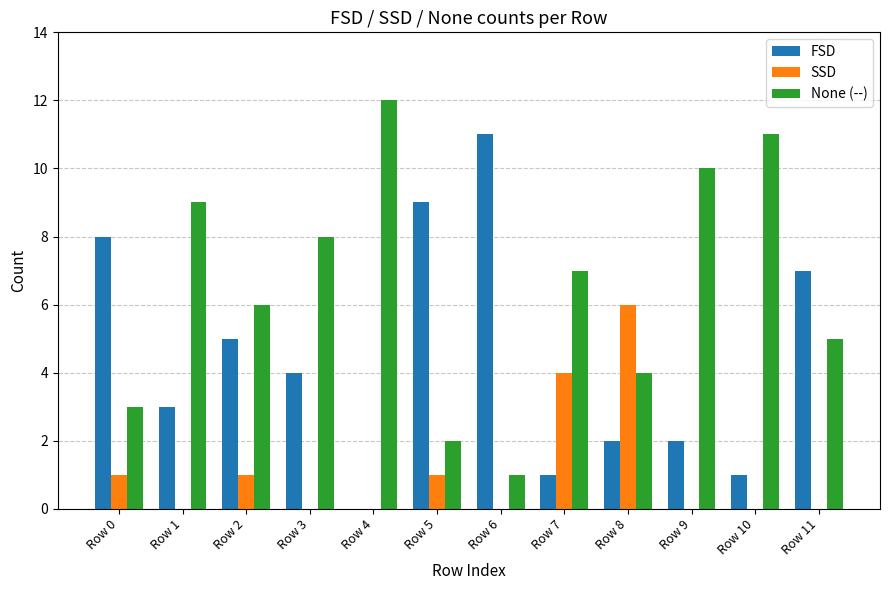

Is the value of SSD at Row 7 greater than the value of None (--) at Row 6?

Yes